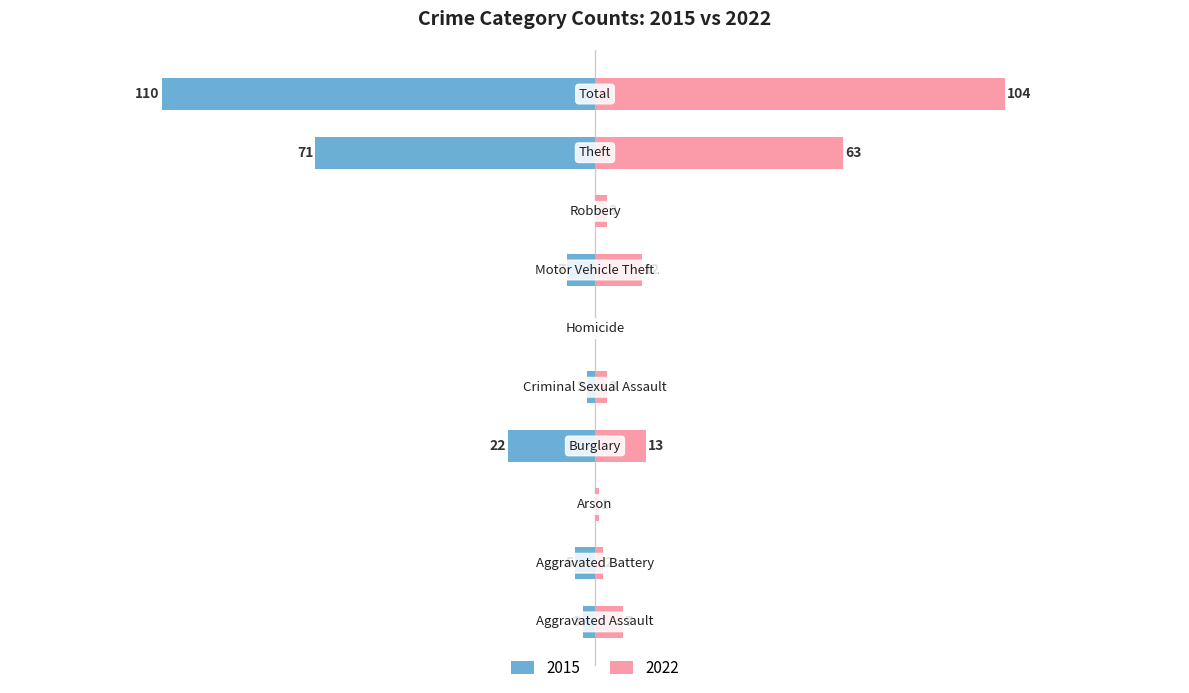

At which category is the sum across all series the highest?

Total